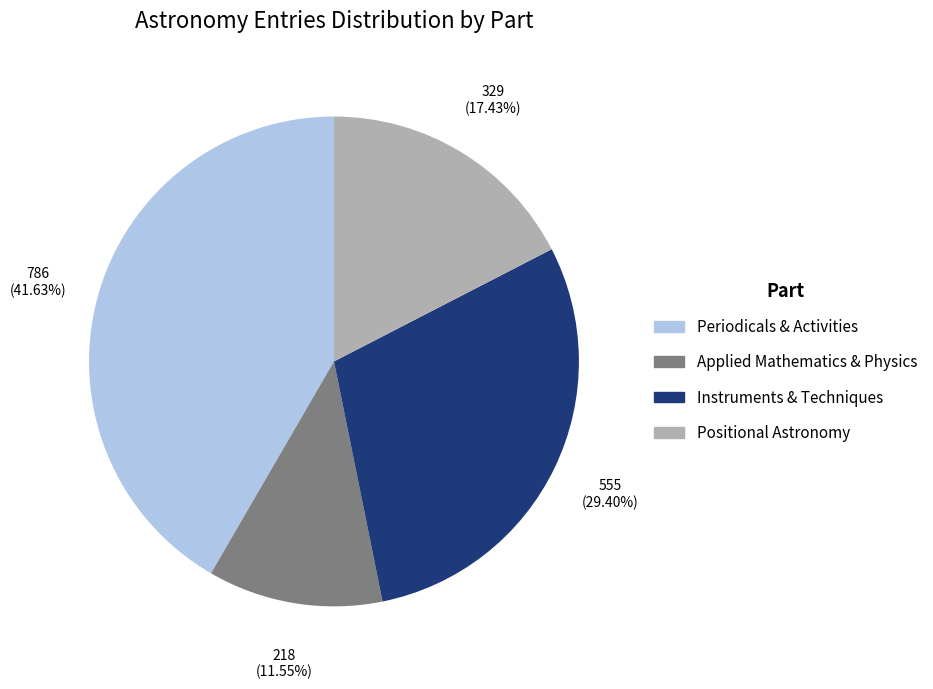

Is there a majority slice in this chart?

No